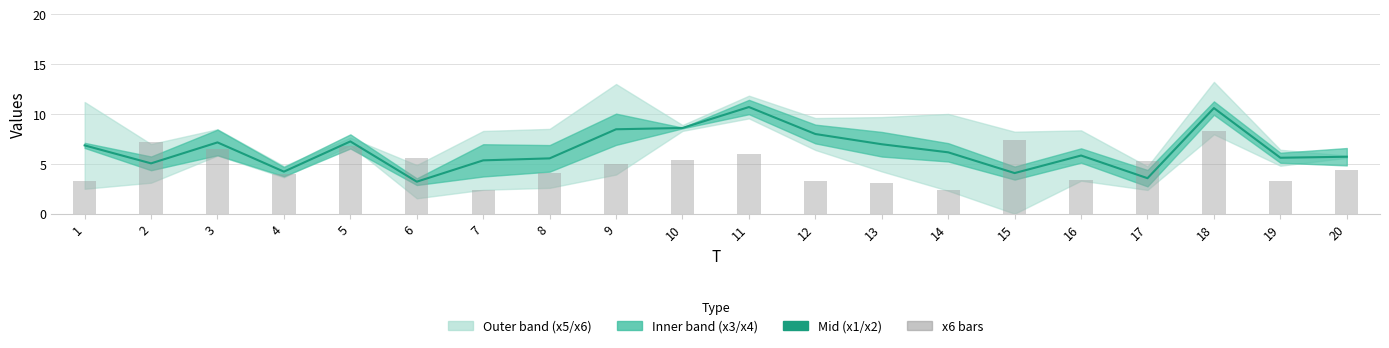

The value of x6 bars at 13 is 2.0. True or false?

False